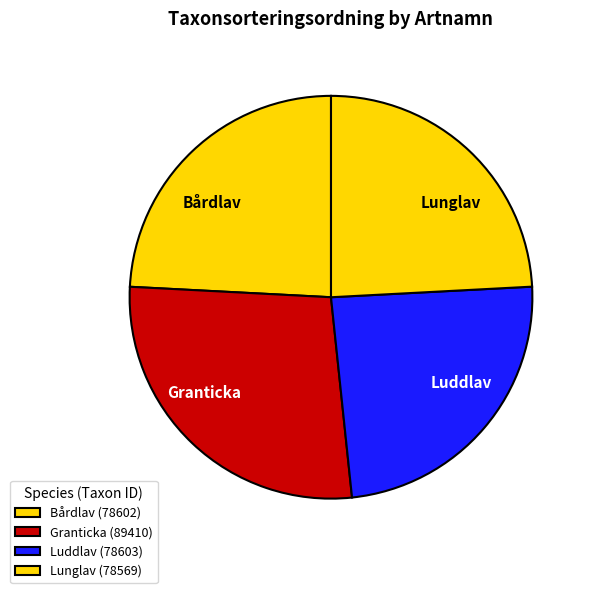

Does any single category account for the majority?

No